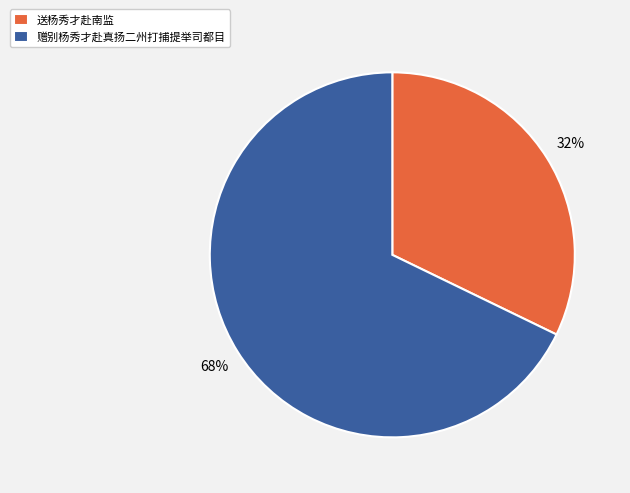

The 送杨秀才赴南监 slice represents 32% of the pie. True or false?

True